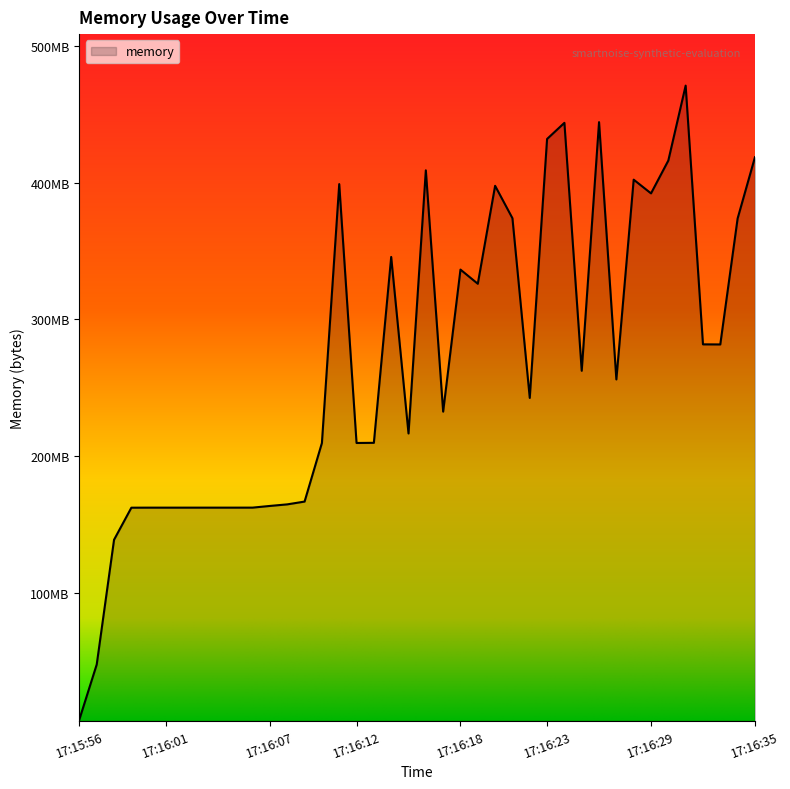

Which label corresponds to the largest value in the chart?

17:16:31